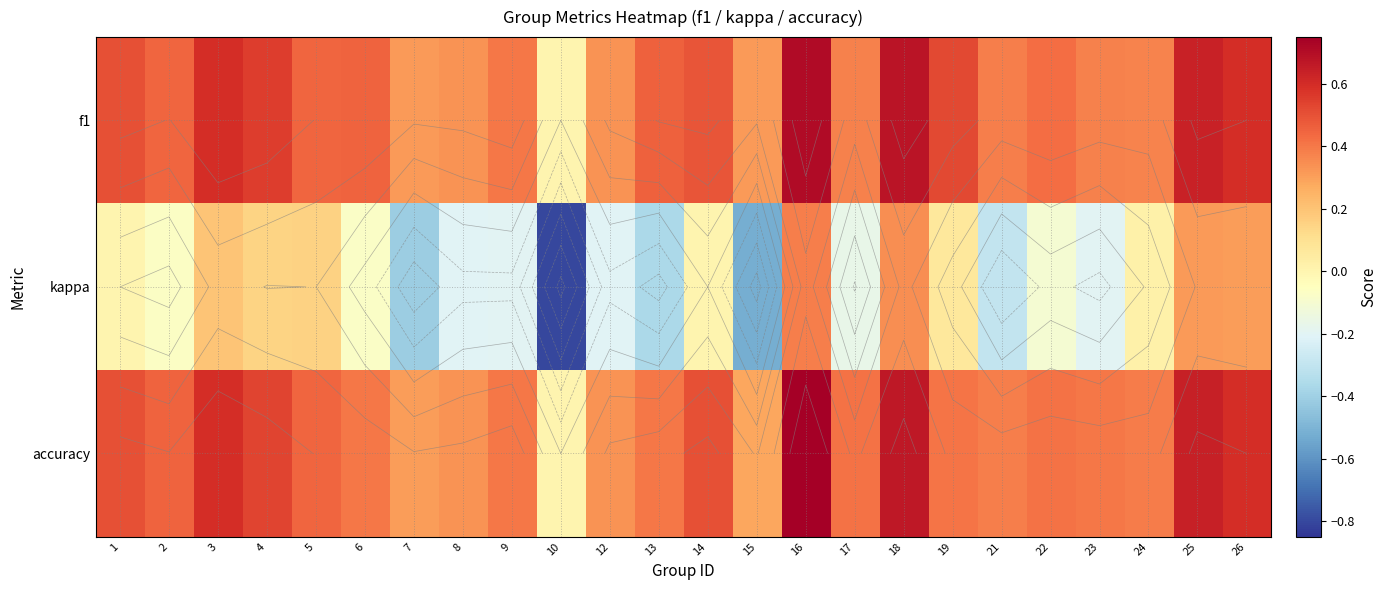

What is the sum of all kappa values?

-1.7